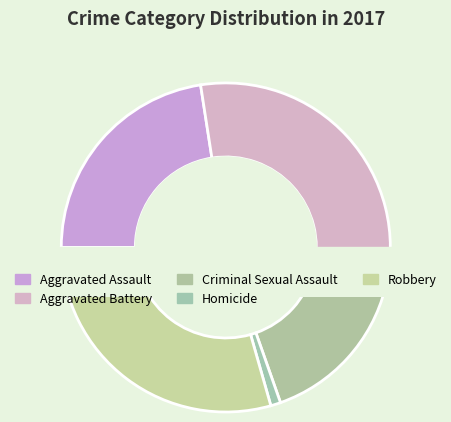

Between Robbery and Homicide, which is larger?

Robbery